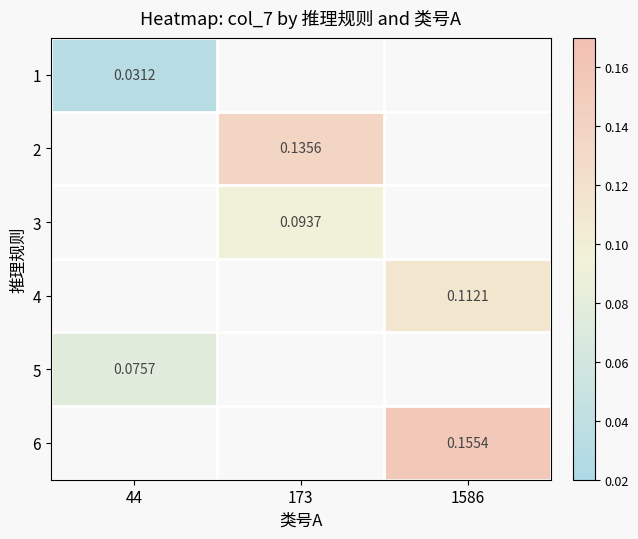

Where does the 3 series first go above 0?

173